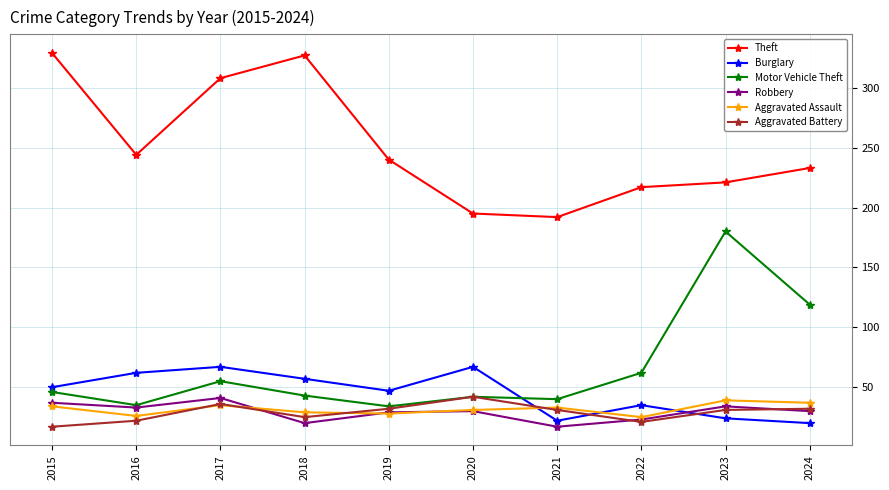

What is the difference between the maximum and second lowest values in the Theft series?

134